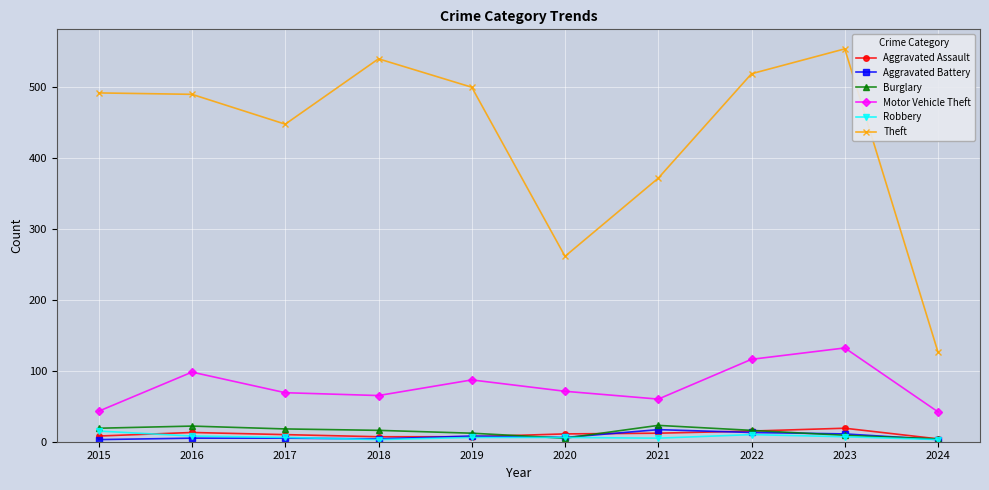

Is it true that Robbery equals 8 at 2016?

True